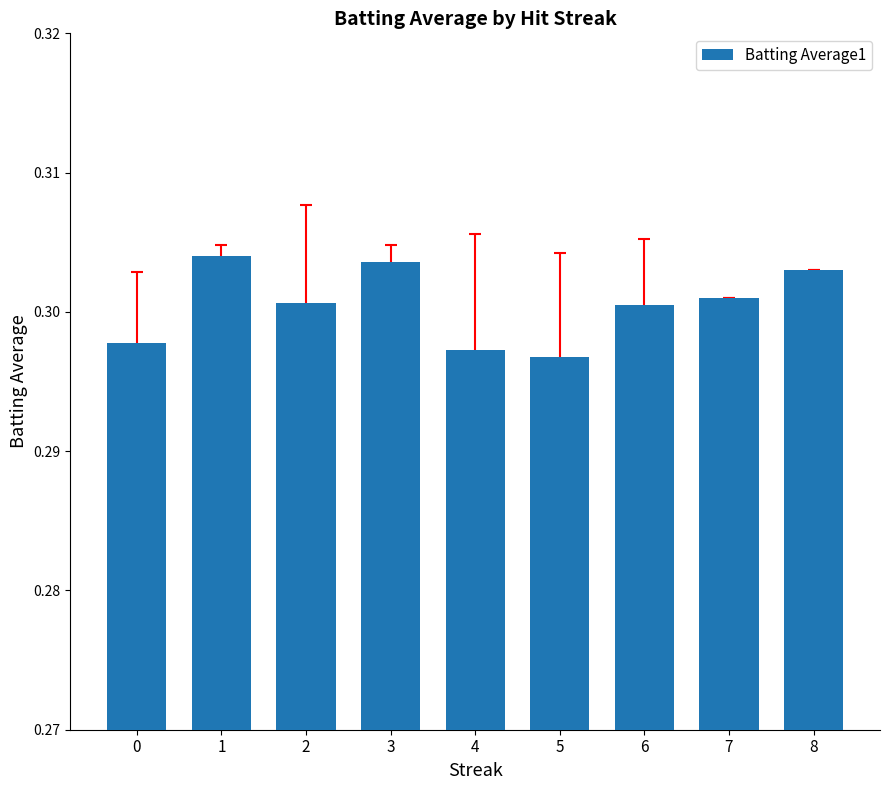

Where is the data nearest to the value 0?

5